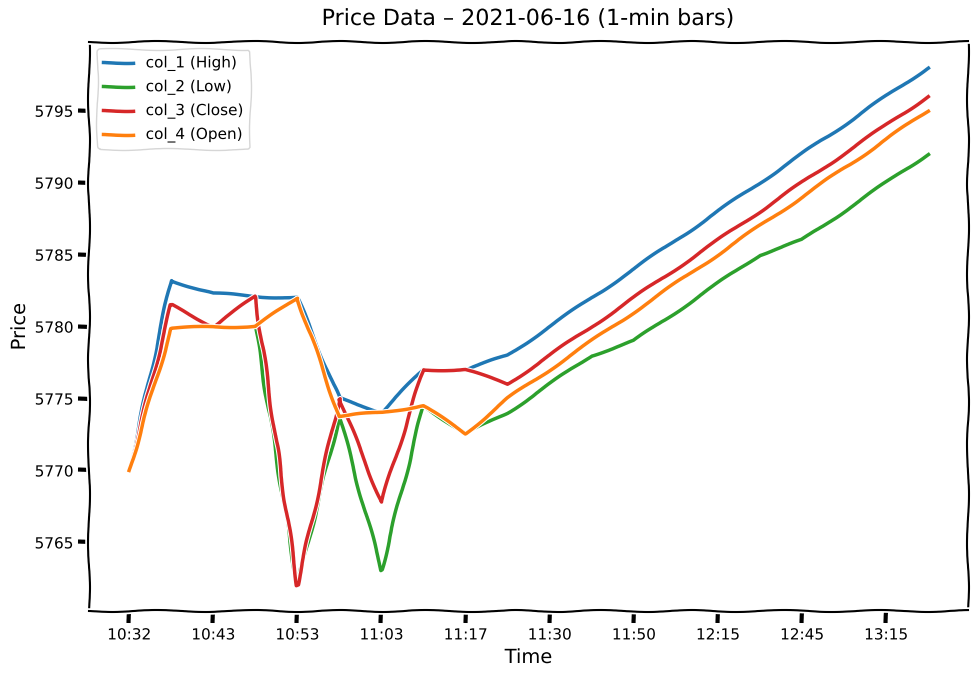

What is the lowest value of the col_3 (Close) series?

5762.0